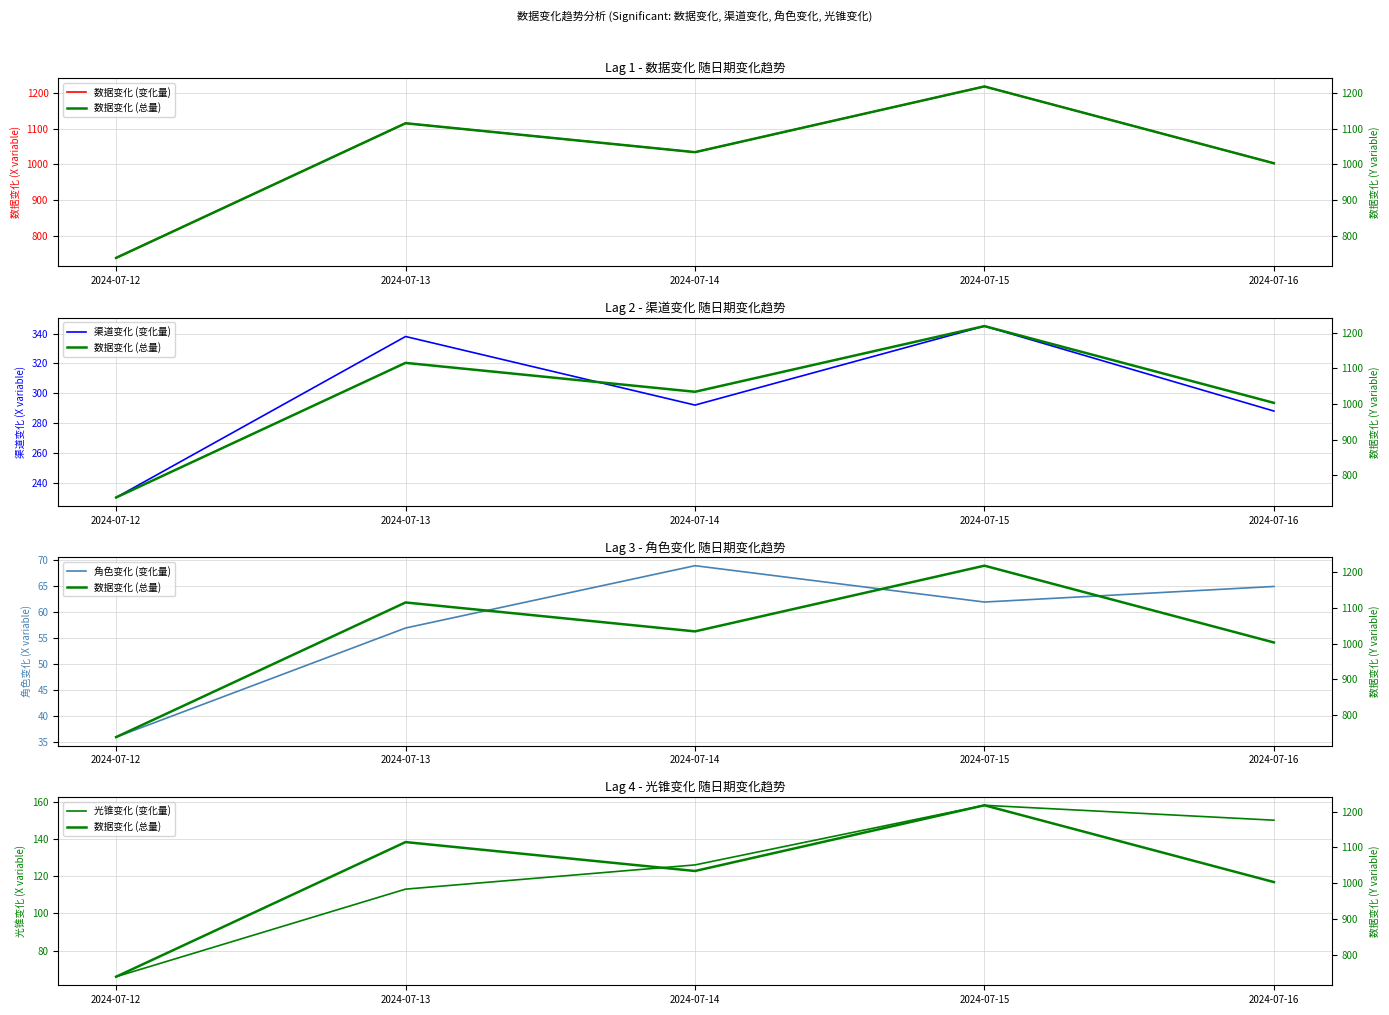

What is the sum of the 数据变化 (总量) values at 2024-07-14 and 2024-07-16?

2037